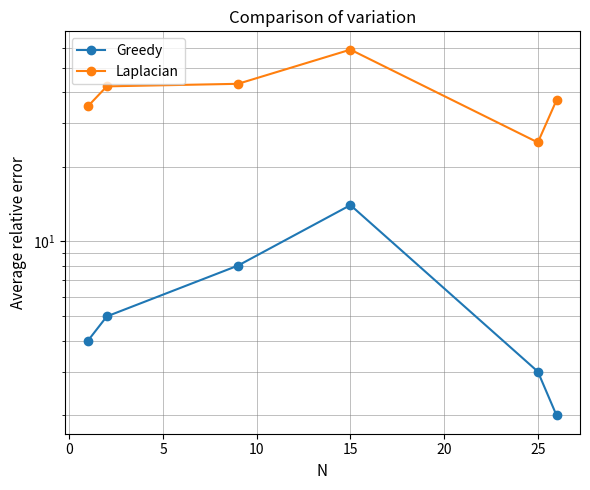

True or false: Greedy has a value of 7 at 0.

False